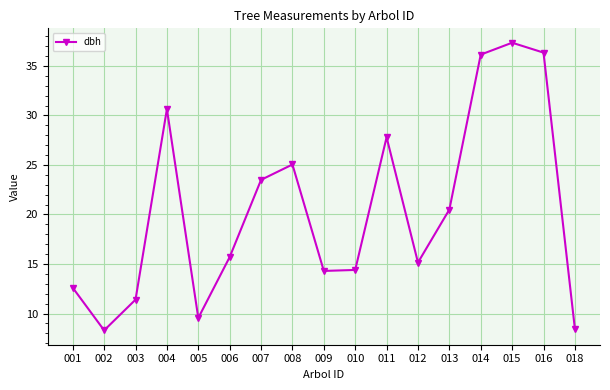

What is the average value?

20.4